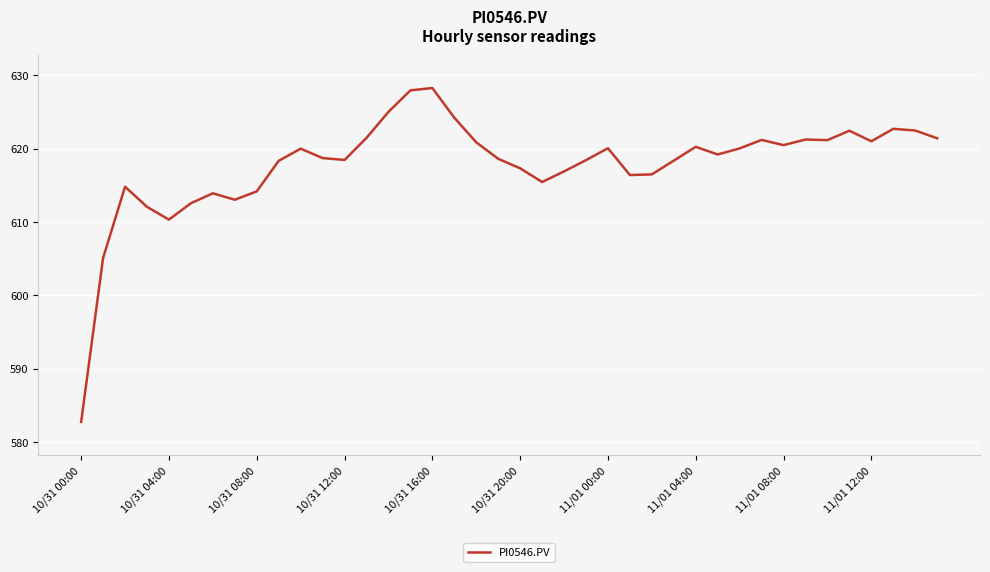

What is the maximum value shown in the chart?

628.2